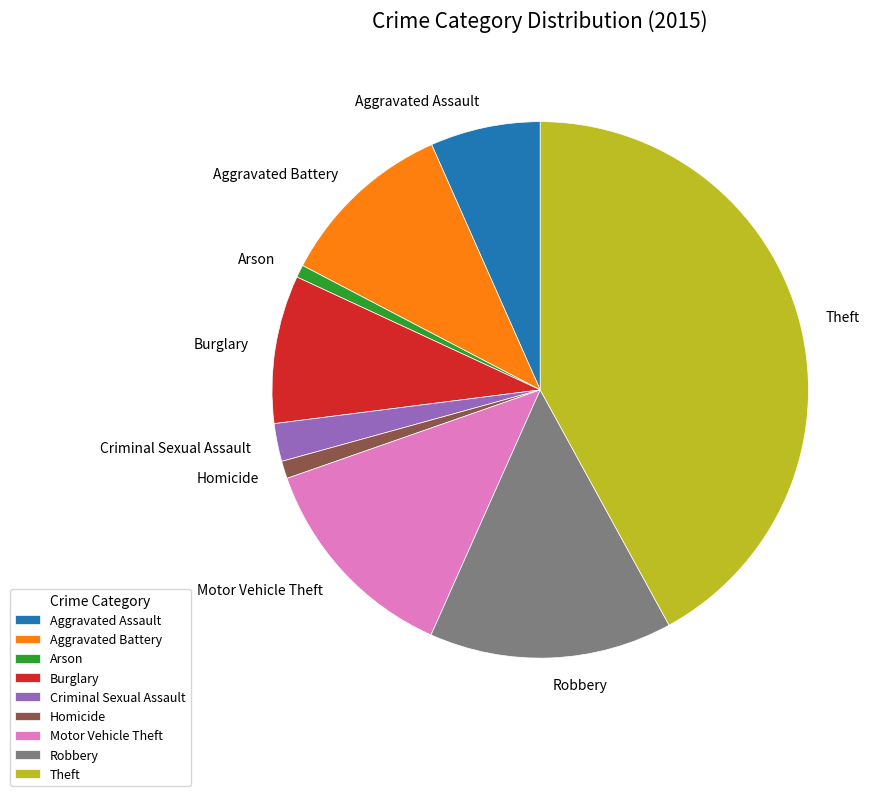

Which has a higher value, Aggravated Battery or Motor Vehicle Theft?

Motor Vehicle Theft